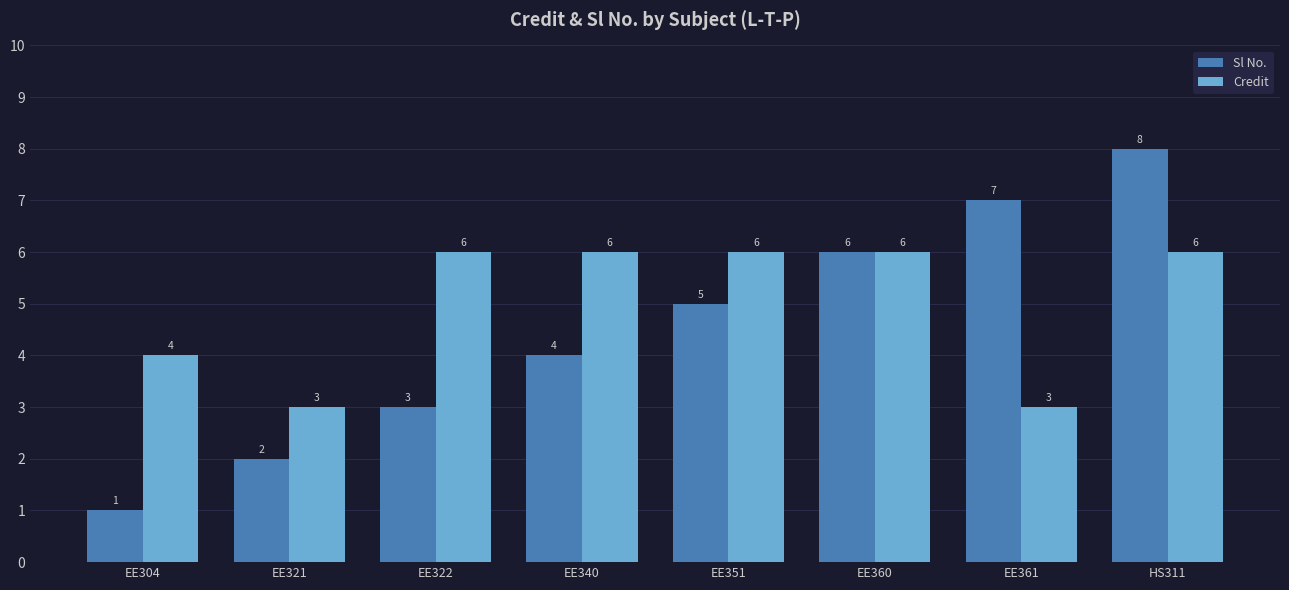

What is the difference between the maximum and minimum values in the Credit series?

3